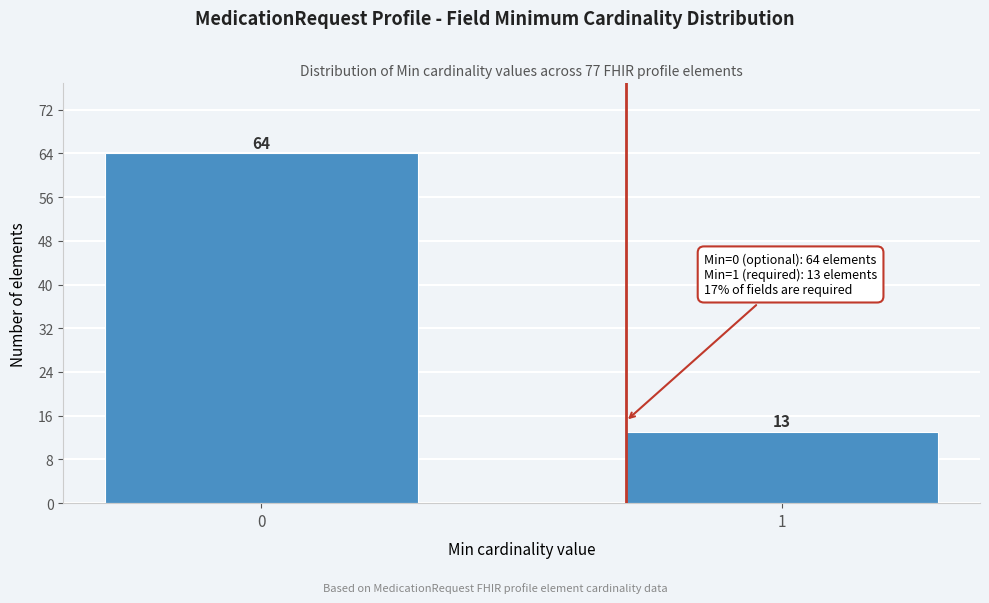

Reading left to right, transcribe all the data shown in this chart.

0=64	1=13